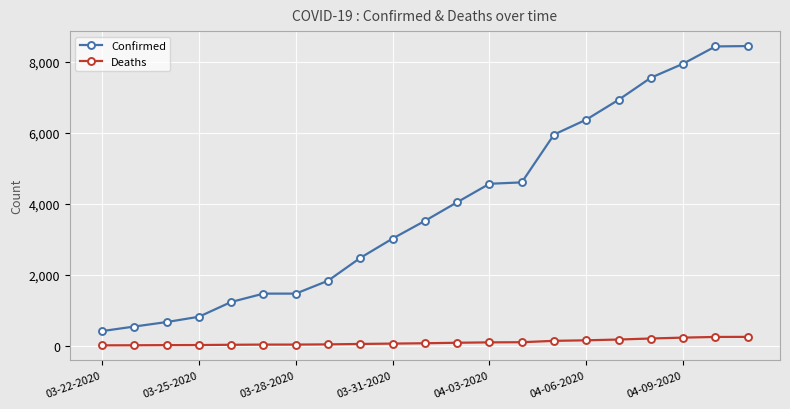

At how many categories does at least one series exceed 7734?

3